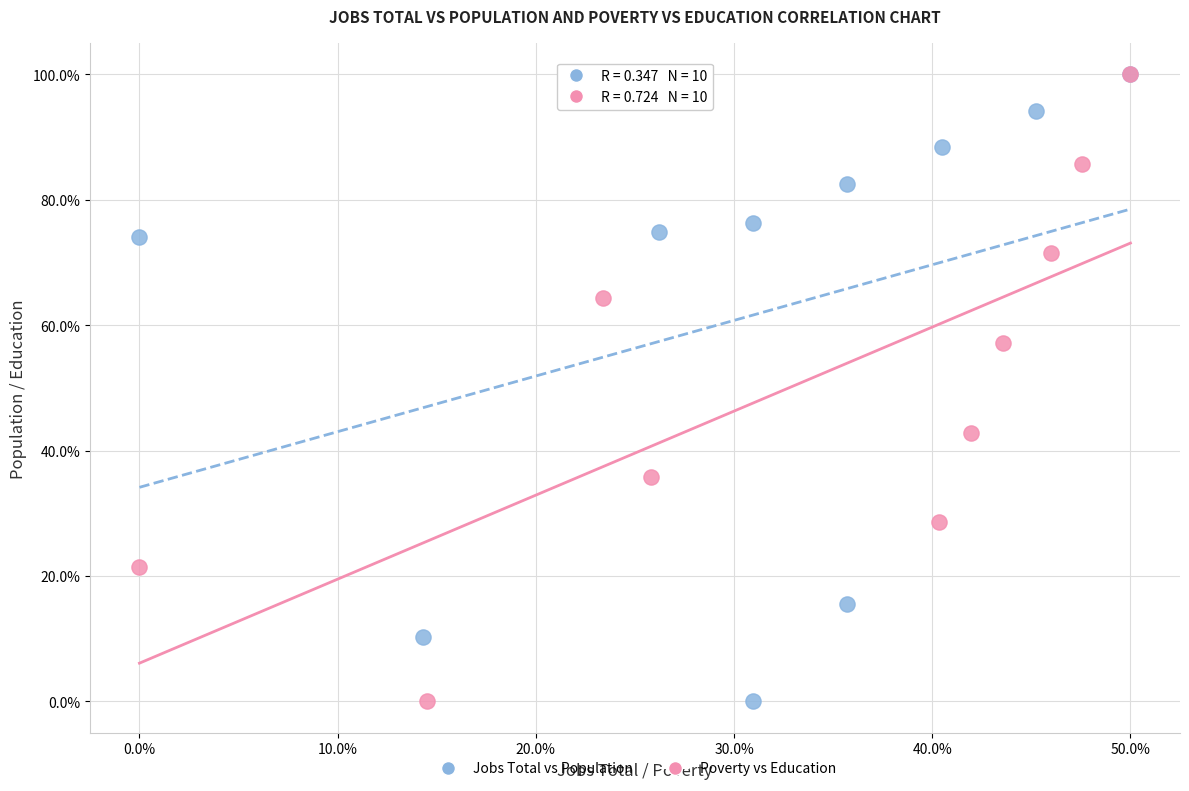

What are all the series names shown in the legend?

Jobs Total vs Population, Poverty vs Education